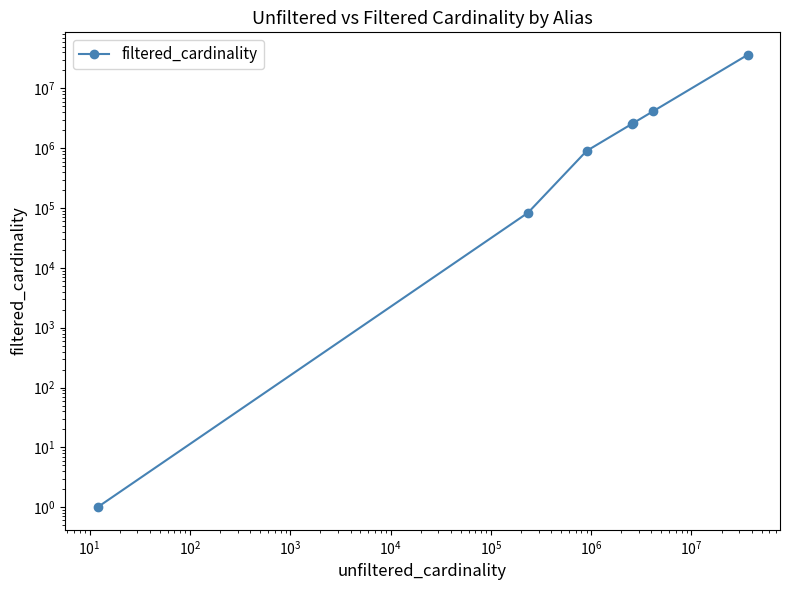

Reading left to right, transcribe all the data shown in this chart.

1	83675	901343	2528312	2609129	4166777	36244344